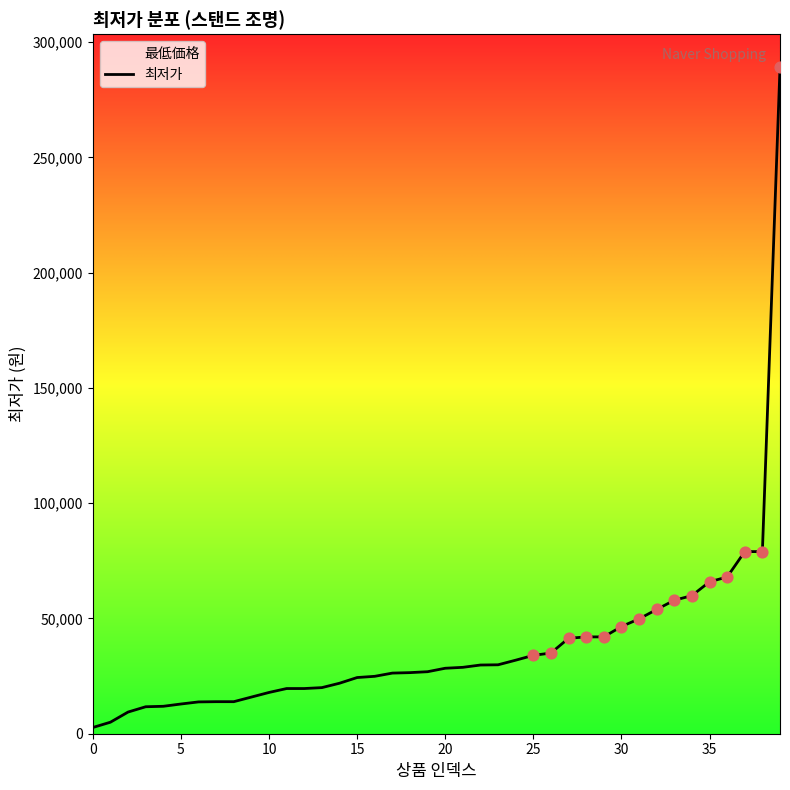

Between 37 and 32, which is larger?

37